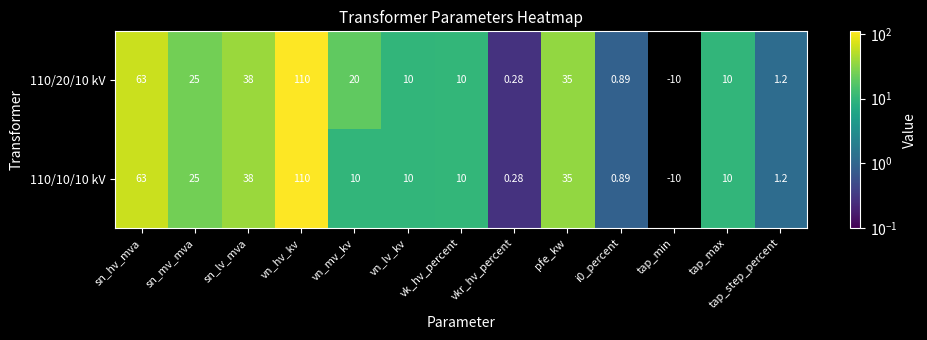

At which category is the sum across all series the highest?

vn_hv_kv